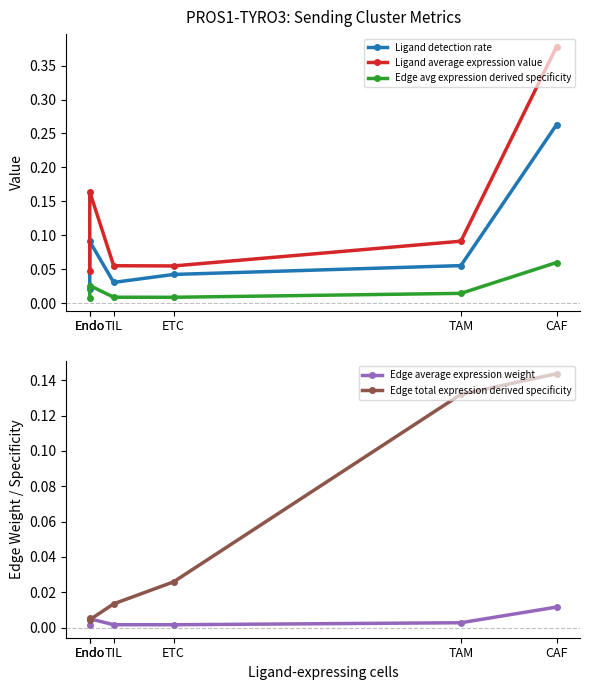

At which label does Edge avg expression derived specificity reach its peak?

CAF